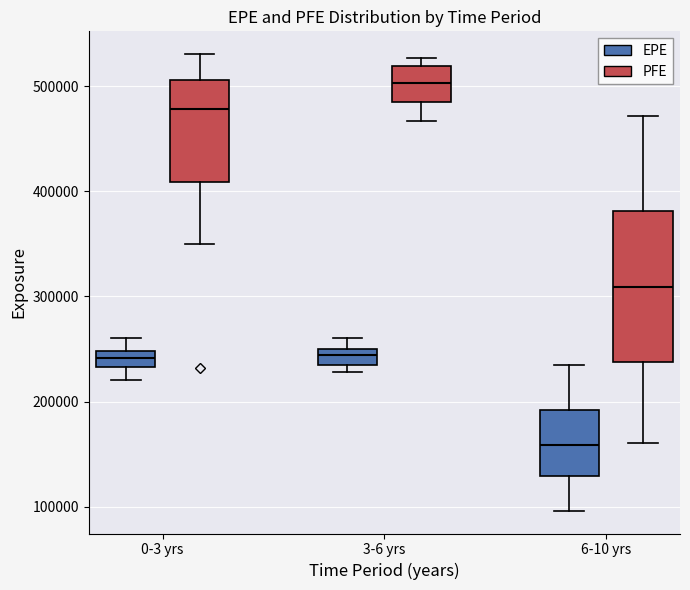

Which box is the tallest, from its lower edge to its upper edge?

6-10 yrs (PFE)